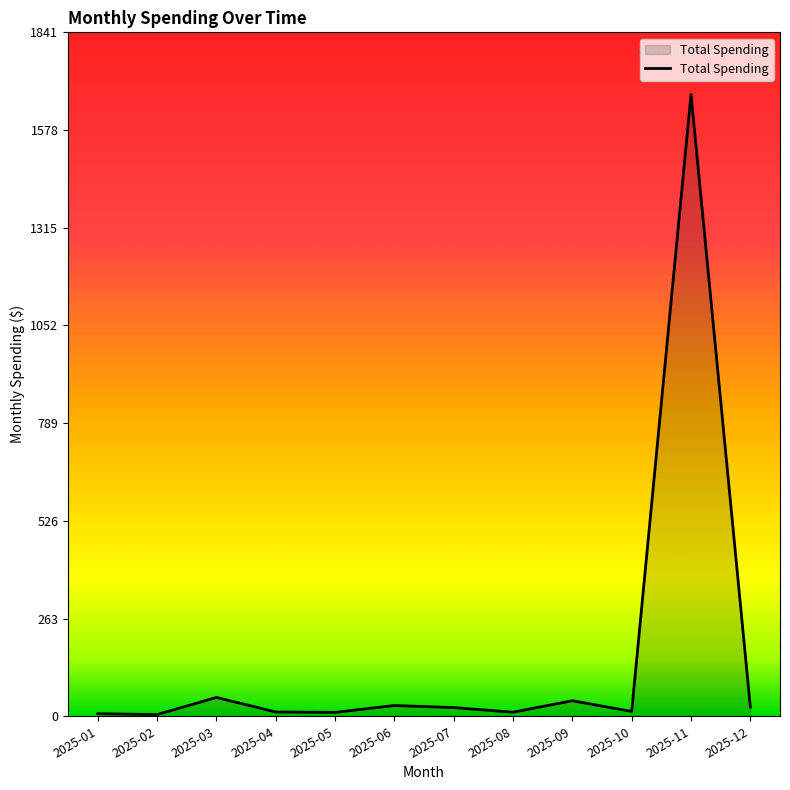

At which category does the chart reach its peak across all series?

2025-11